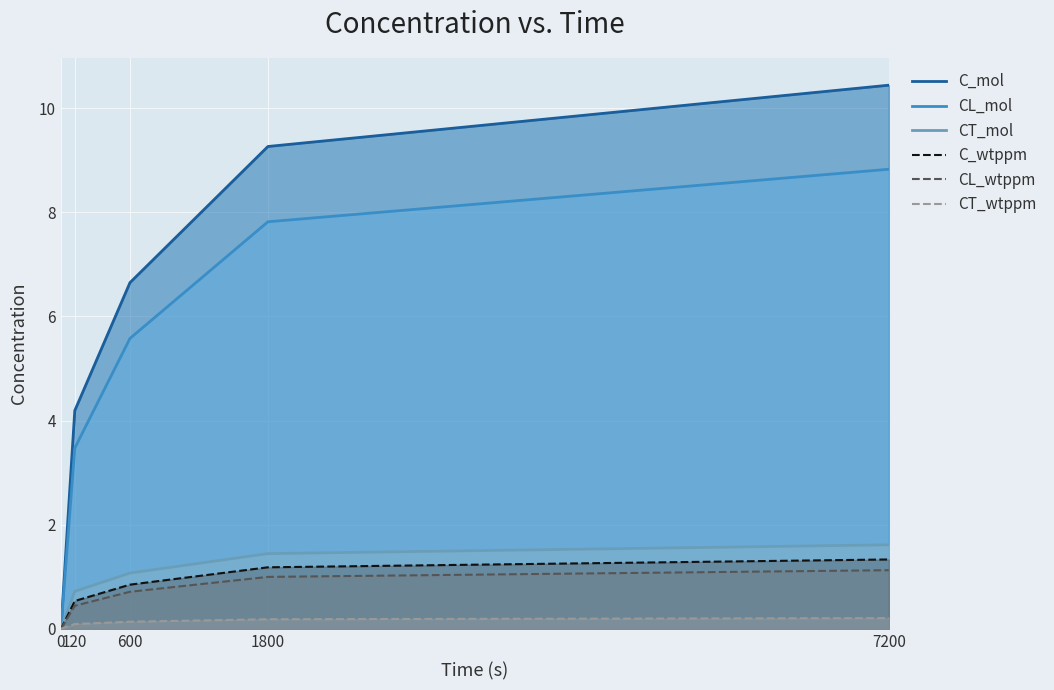

True or false: CT_wtppm and CT_mol cross at least once.

False